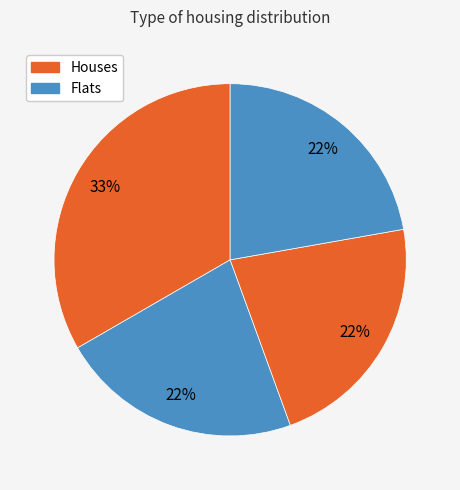

How many segments does this pie chart have?

4